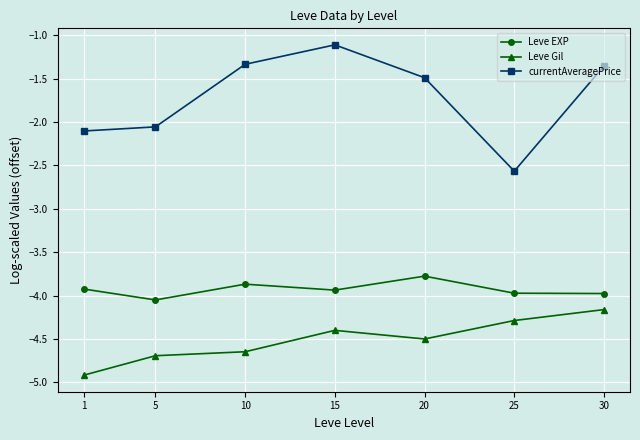

What is the total value across all series at 25?

-10.8